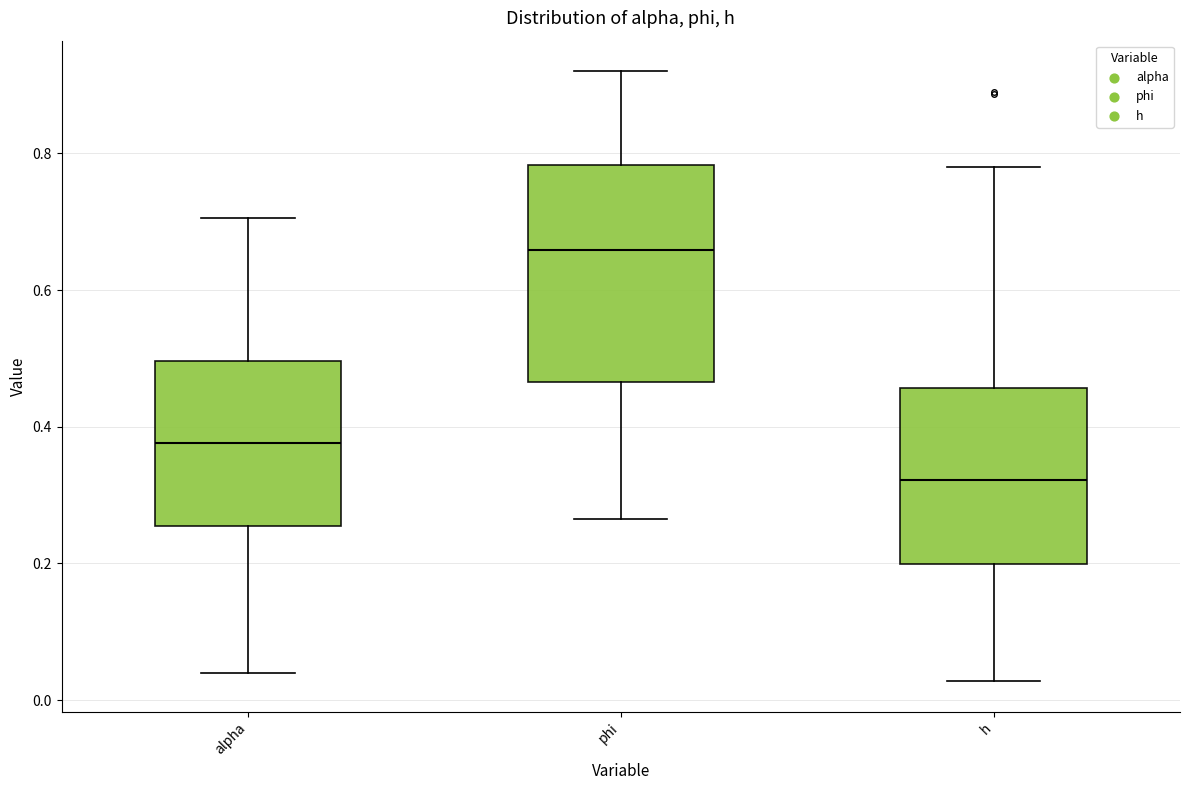

Where is the lower edge of the box for alpha on the y-axis? The values are not printed on the chart, so give them approximately, as read against the axis.

0.26